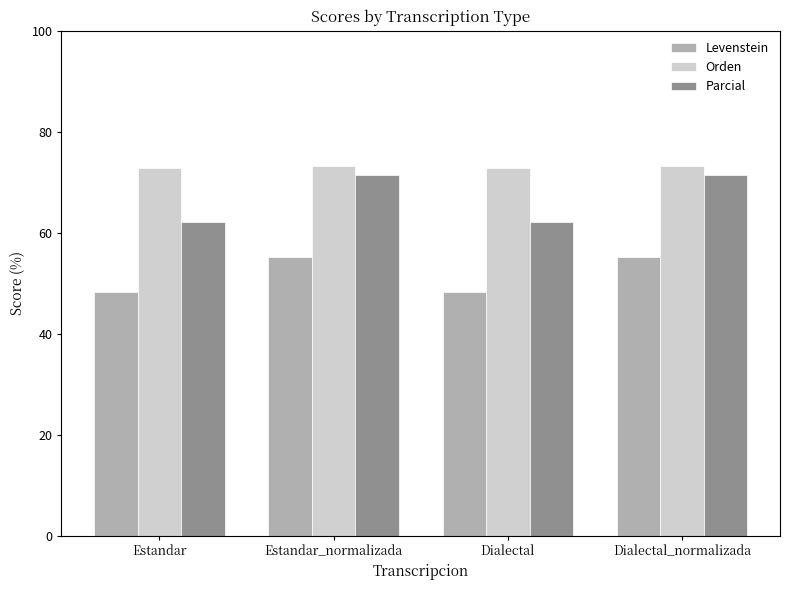

Is it true that Levenstein equals 55.1 at Estandar_normalizada?

True